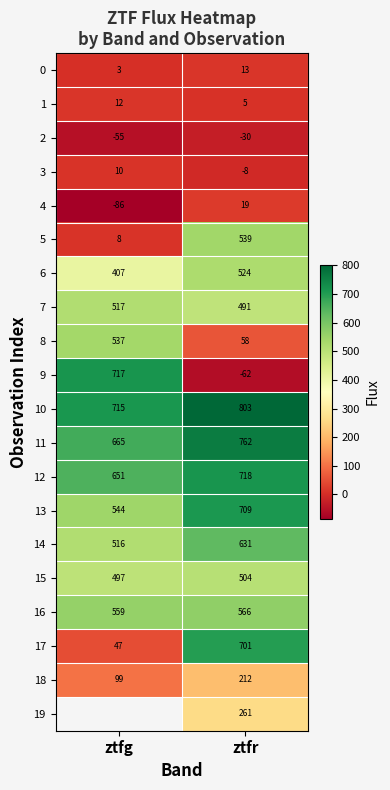

Rank the categories by 14 value from highest to lowest.

ztfr, ztfg